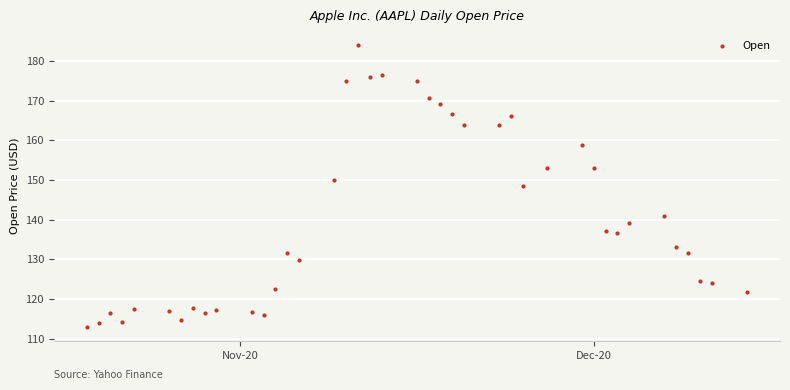

What is the range of X values (max minus min)?

56.0